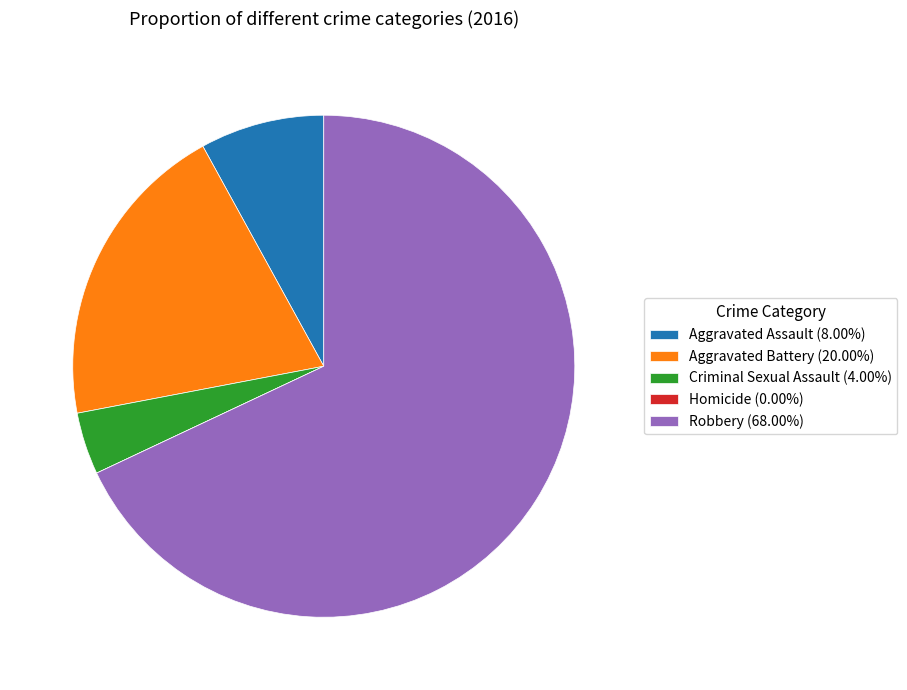

Is it true that Aggravated Assault is 8% of the pie?

True